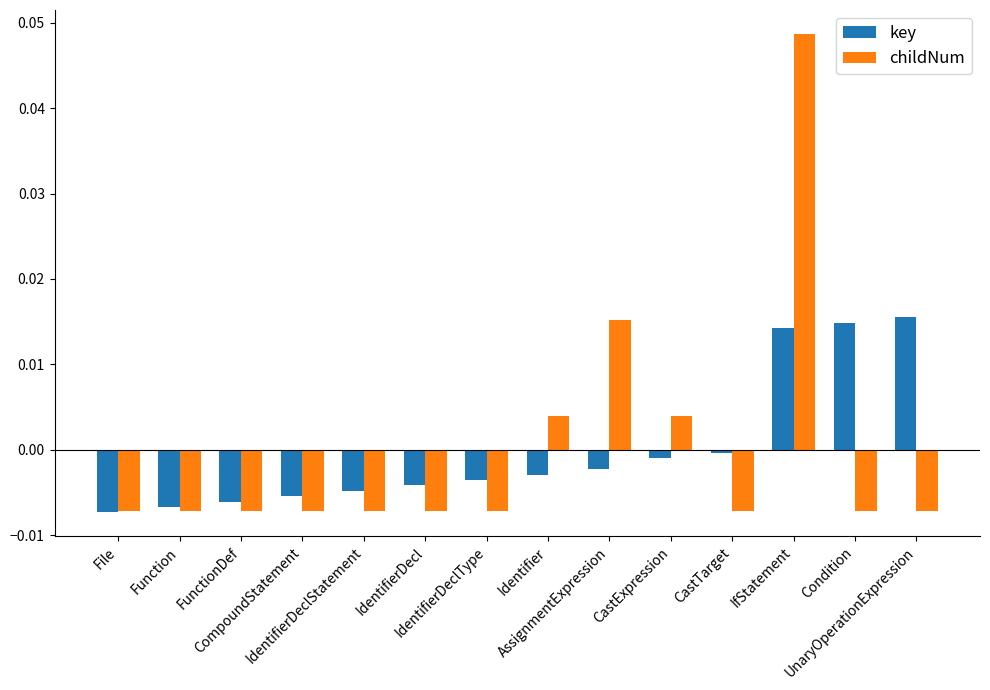

Which series has the widest spread of values?

childNum